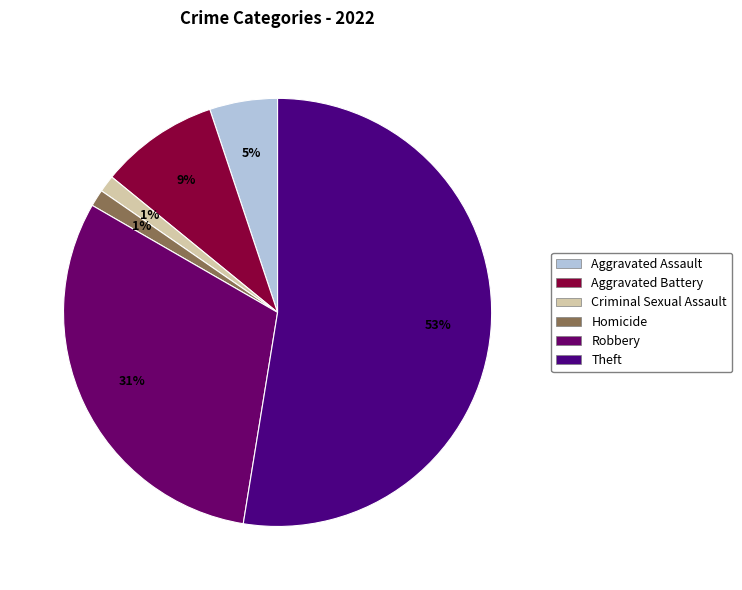

How many segments does this pie chart have?

6